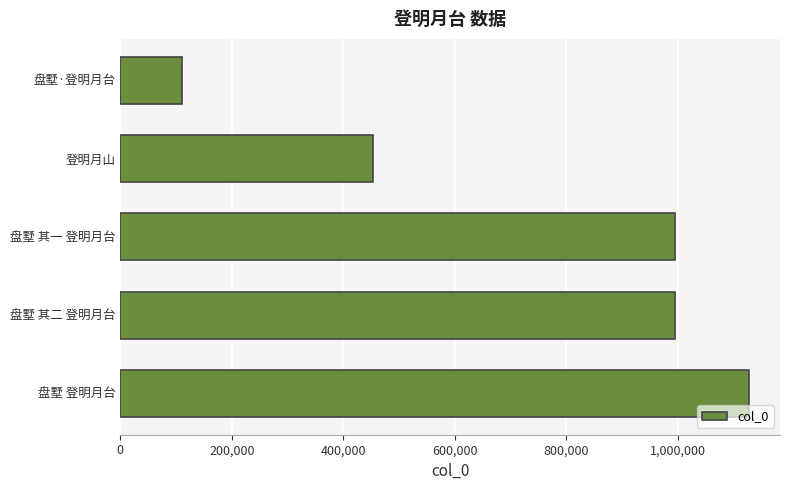

What is the greatest value displayed?

1126783